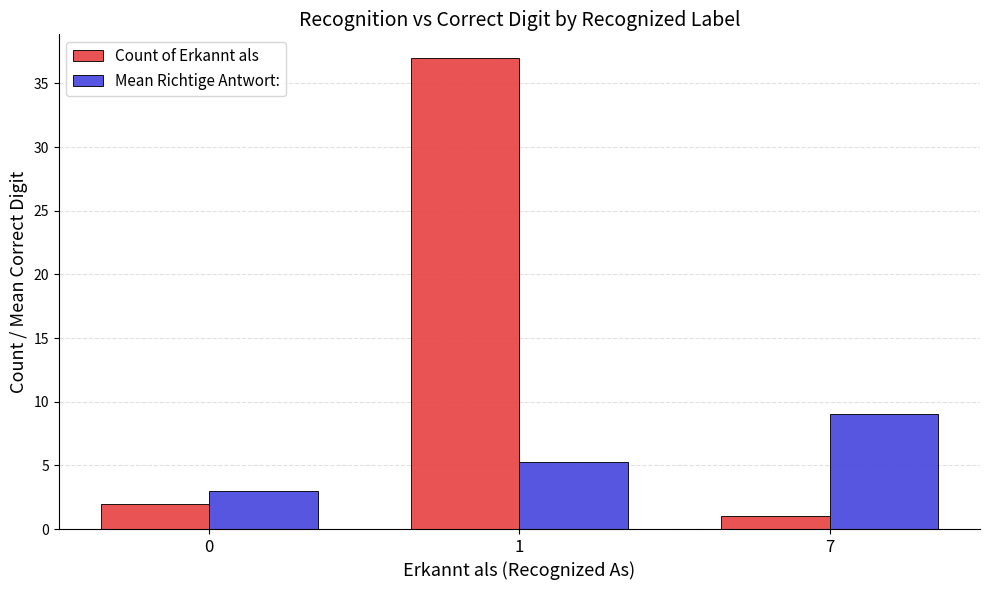

Reading left to right, transcribe all the data shown in this chart.

Count of Erkannt als: 0=2.0	1=37.0	7=1.0
Mean Richtige Antwort:: 0=3.0	1=5.2	7=9.0